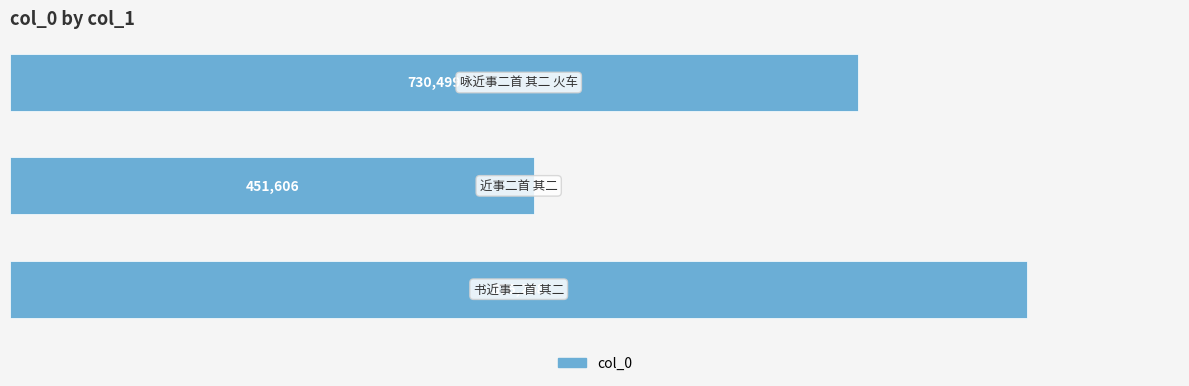

What is the maximum value shown in the chart?

876268